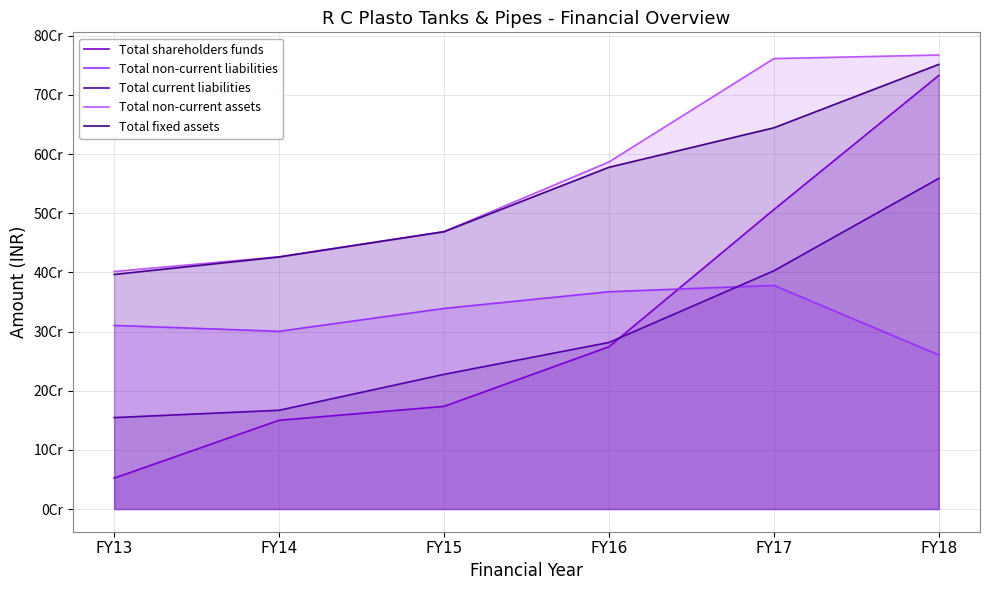

At how many categories does at least one series exceed 188726397?

6